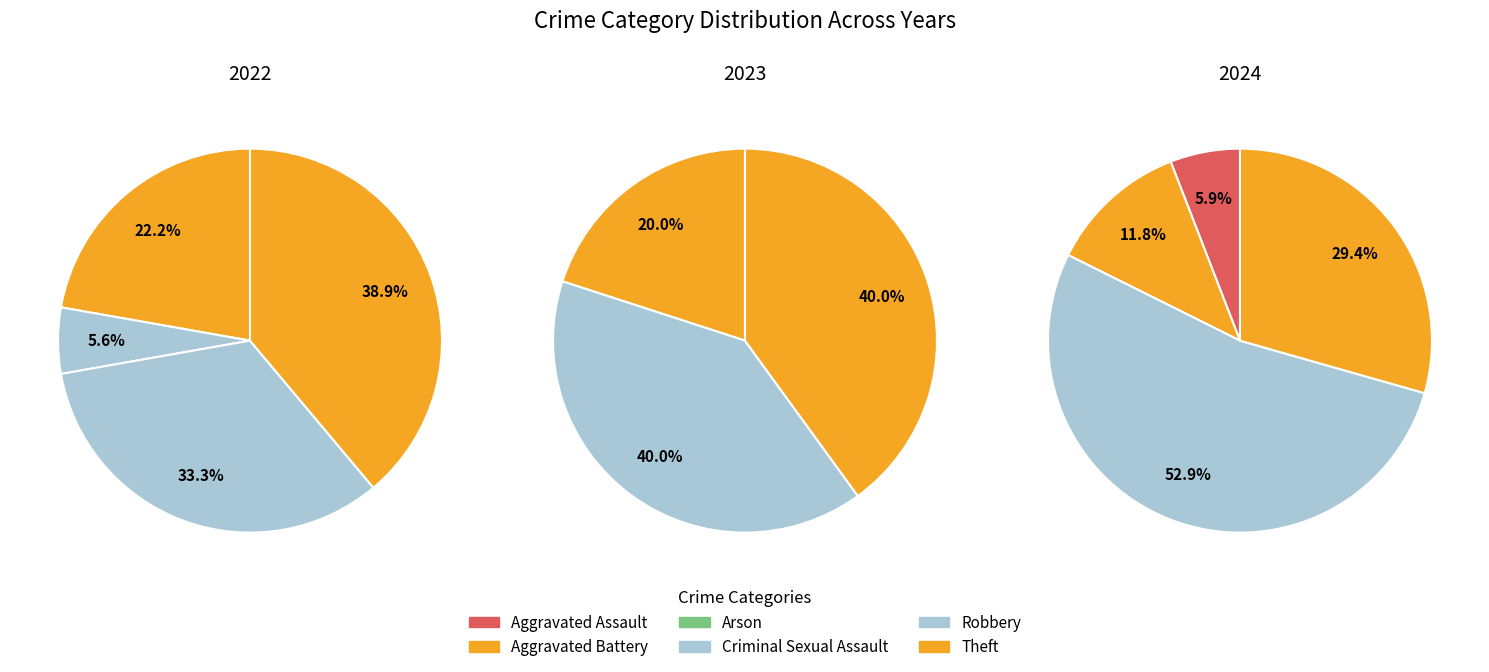

Which has a higher value, Robbery or Aggravated Assault?

Robbery